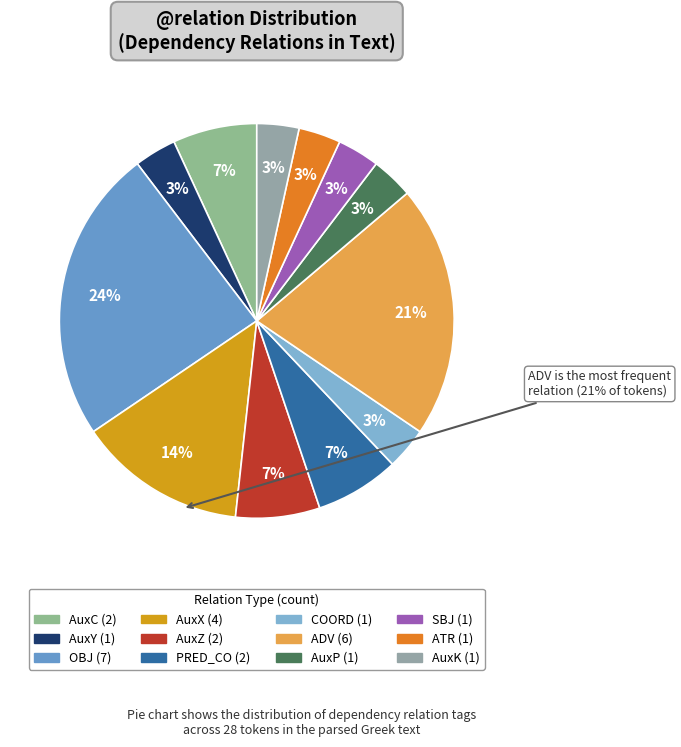

Which has a higher value, PRED_CO or COORD?

PRED_CO